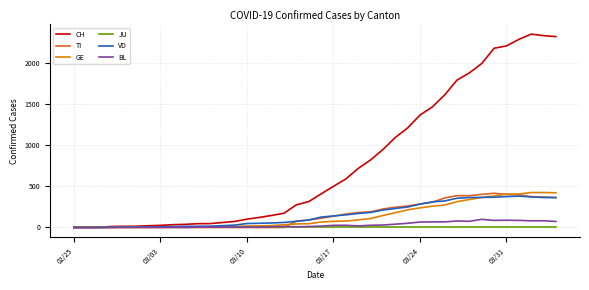

Which series has the widest spread of values?

CH